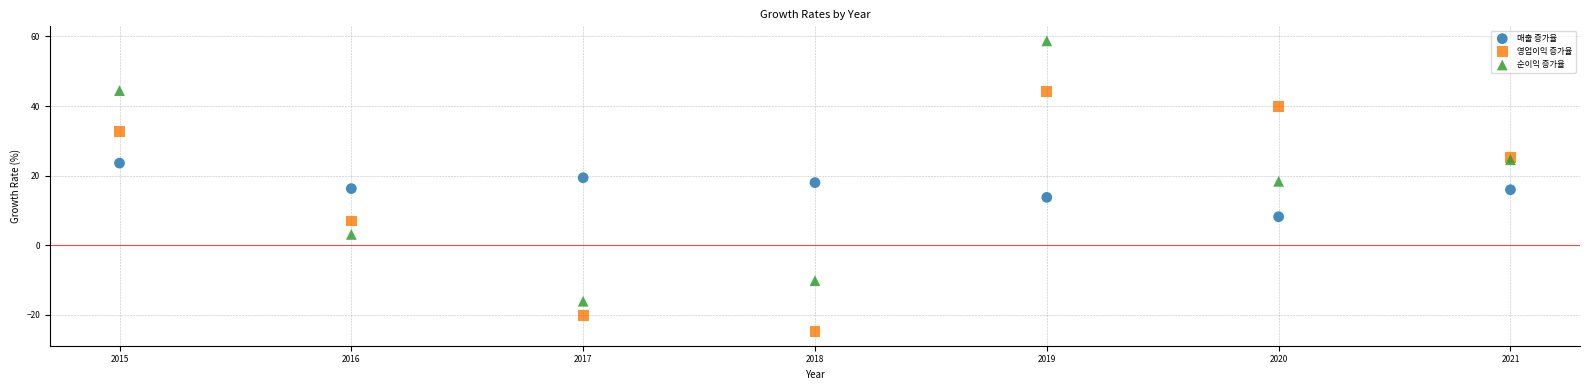

What is the X range (max minus min) for the scatter plot?

6.0